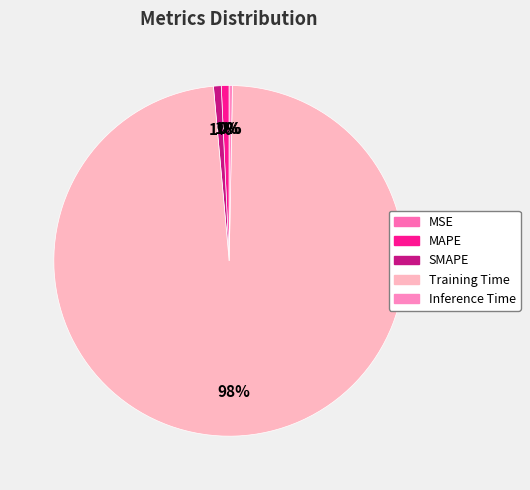

Is it true that MSE is 0% of the pie?

True